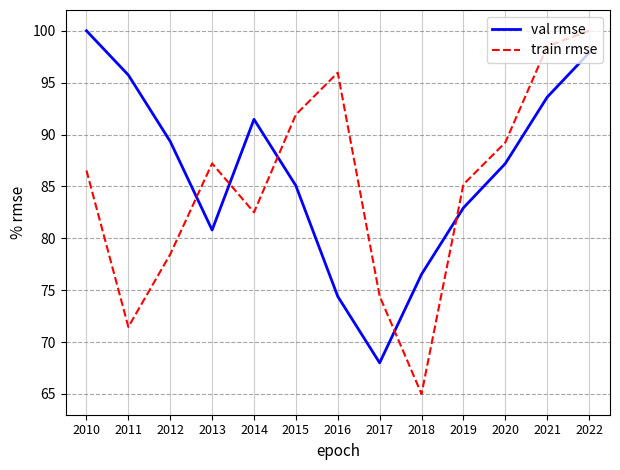

At which category is the sum across all series the highest?

2022